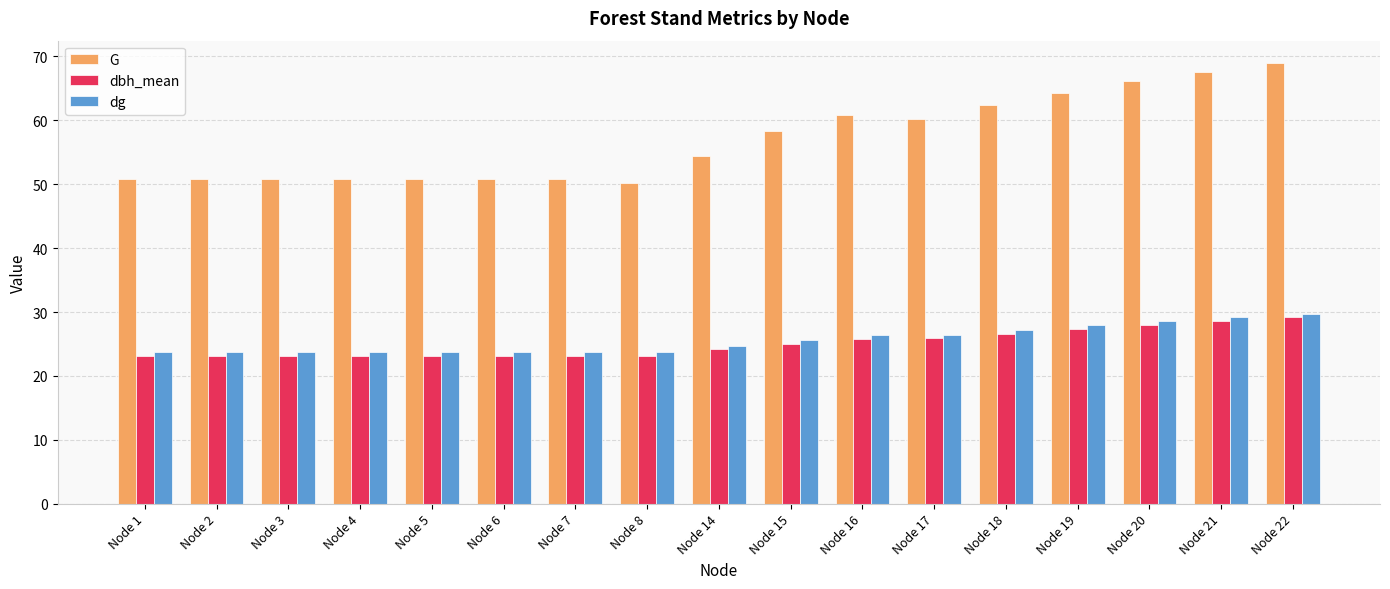

Between Node 6 and Node 22, which series saw the biggest shift?

G